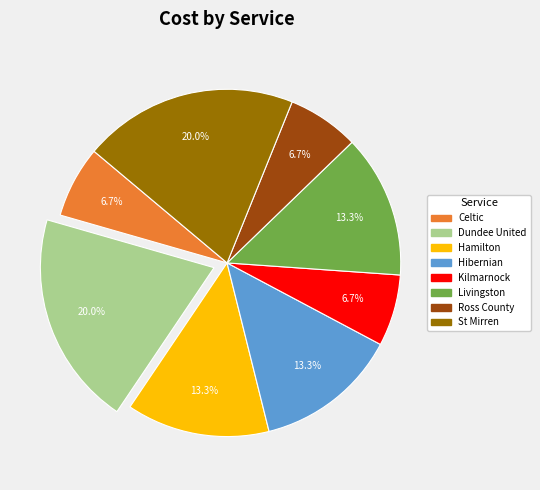

Is there any slice that represents more than half of the pie?

No